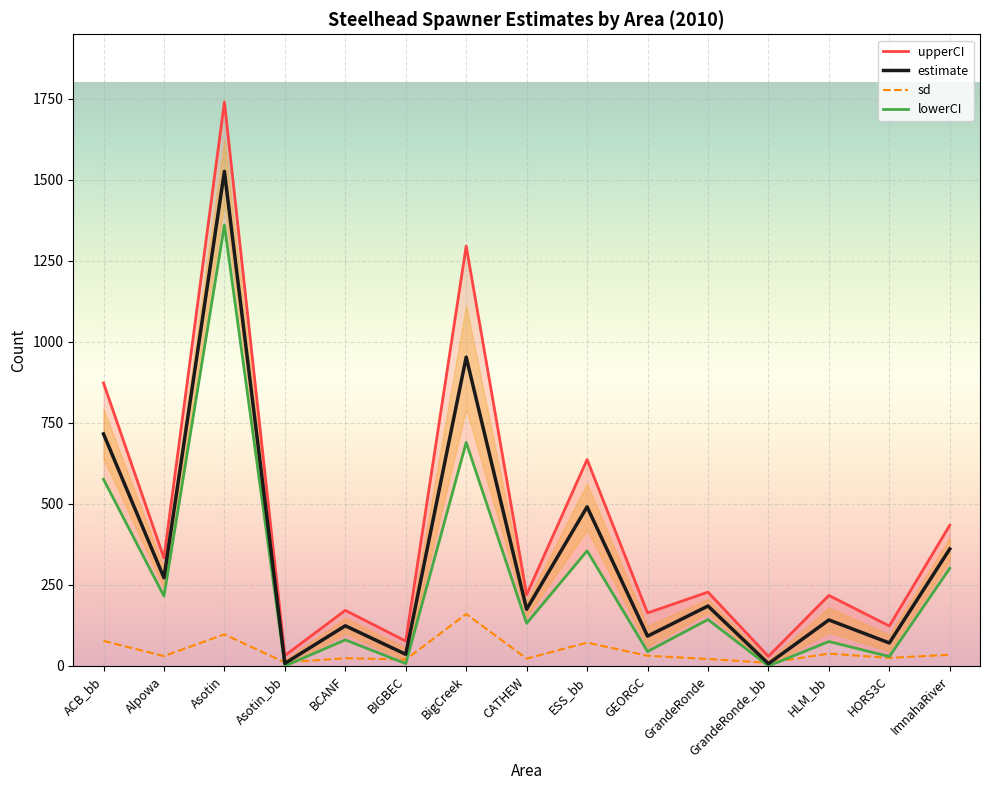

Is this an area chart (filled region under the line)?

No